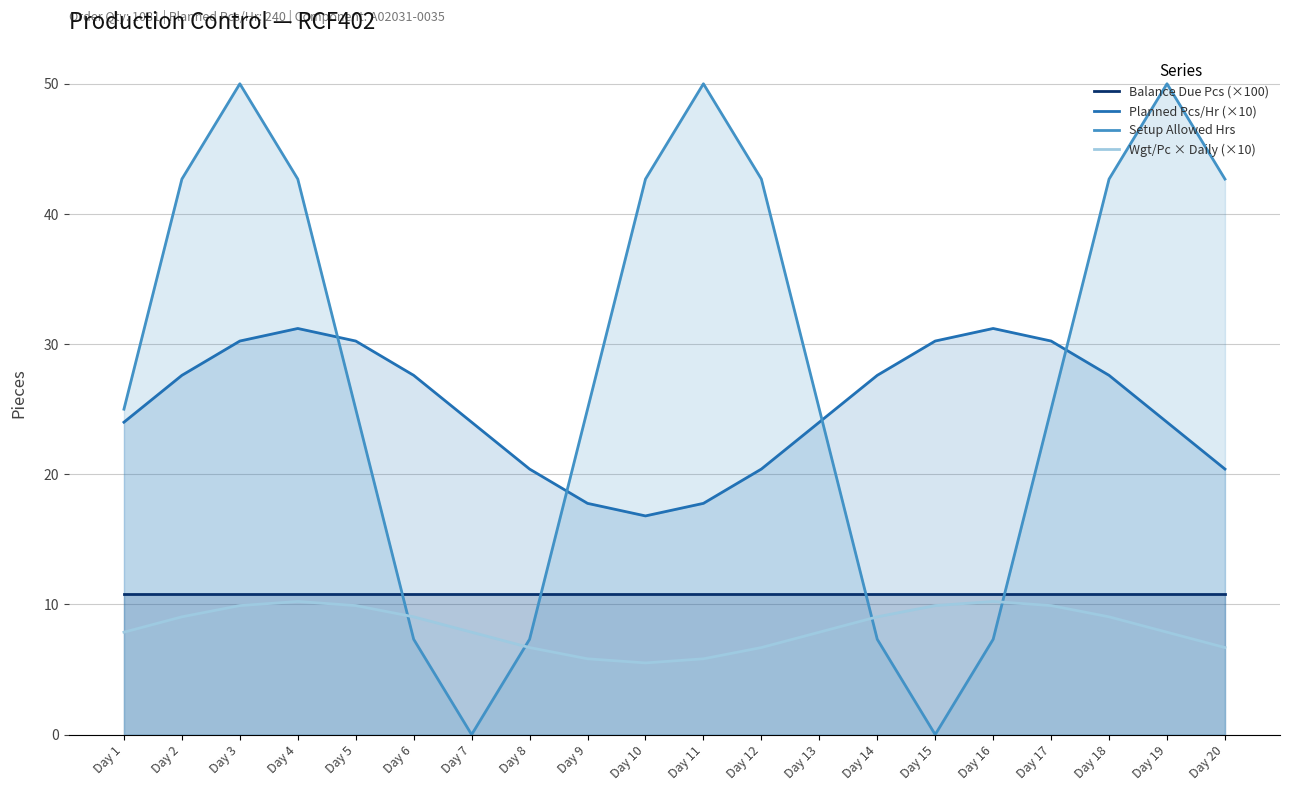

What is the value of the Planned Pcs/Hr (×10) point at the 6th from the left?

27.6